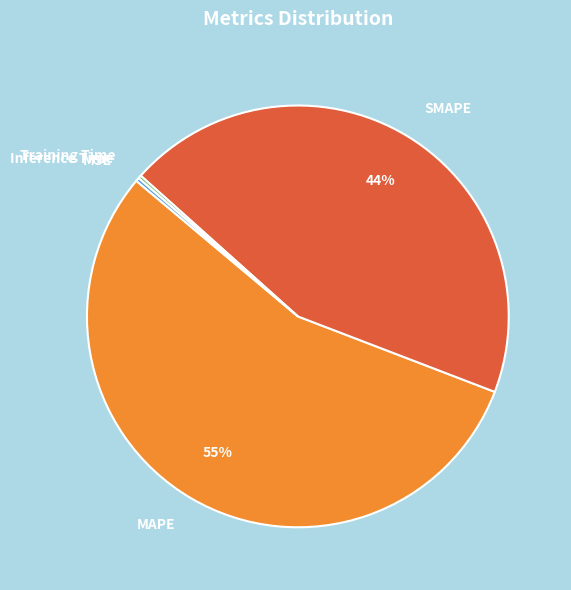

Which slice represents more than half of the pie?

MAPE